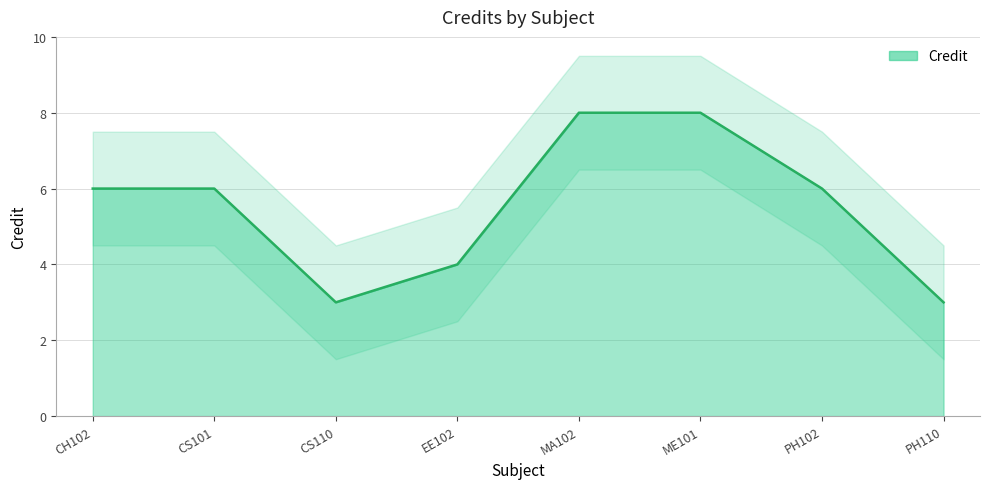

Reading left to right, transcribe all the data shown in this chart.

CH102=6	CS101=6	CS110=3	EE102=4	MA102=8	ME101=8	PH102=6	PH110=3